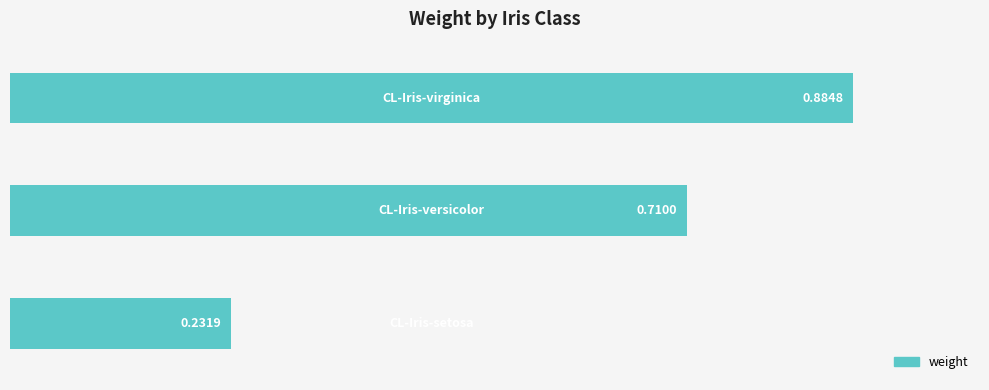

What is the average value?

0.6